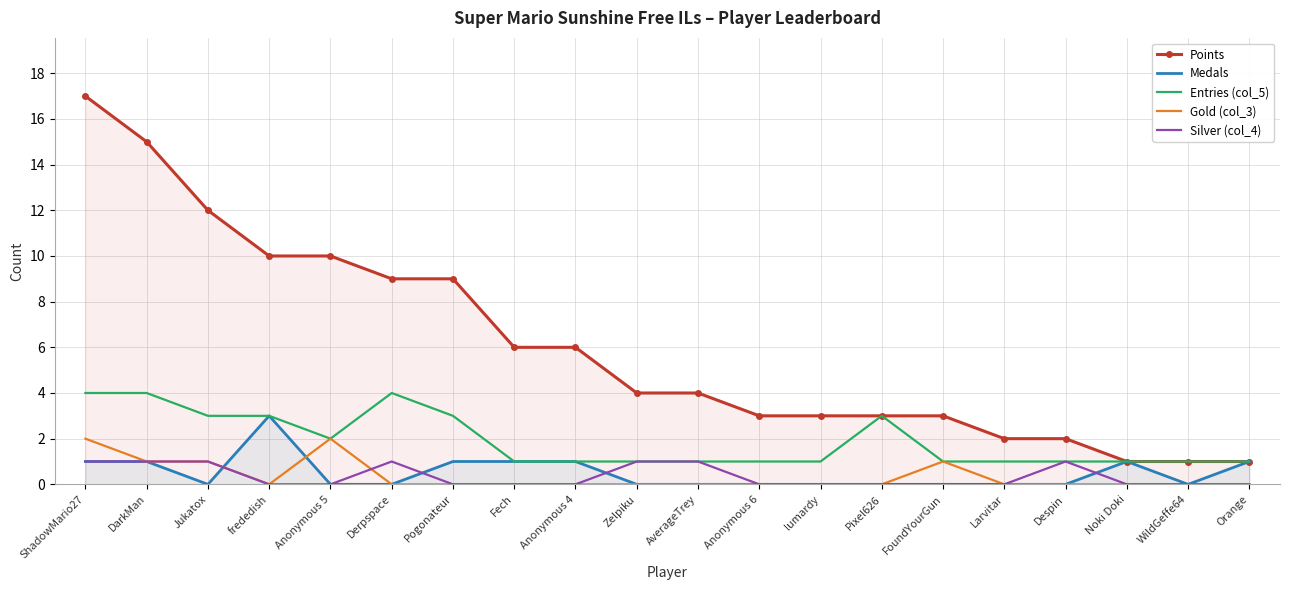

True or false: Silver (col_4) and Points cross at least once.

False